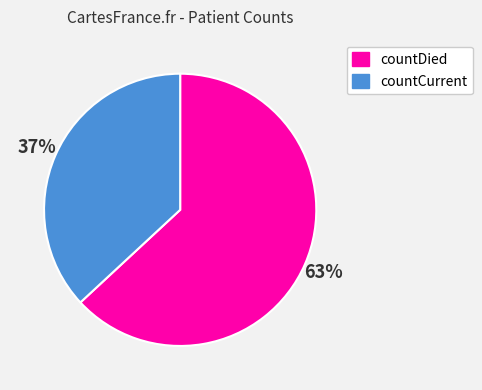

How many segments does this pie chart have?

2